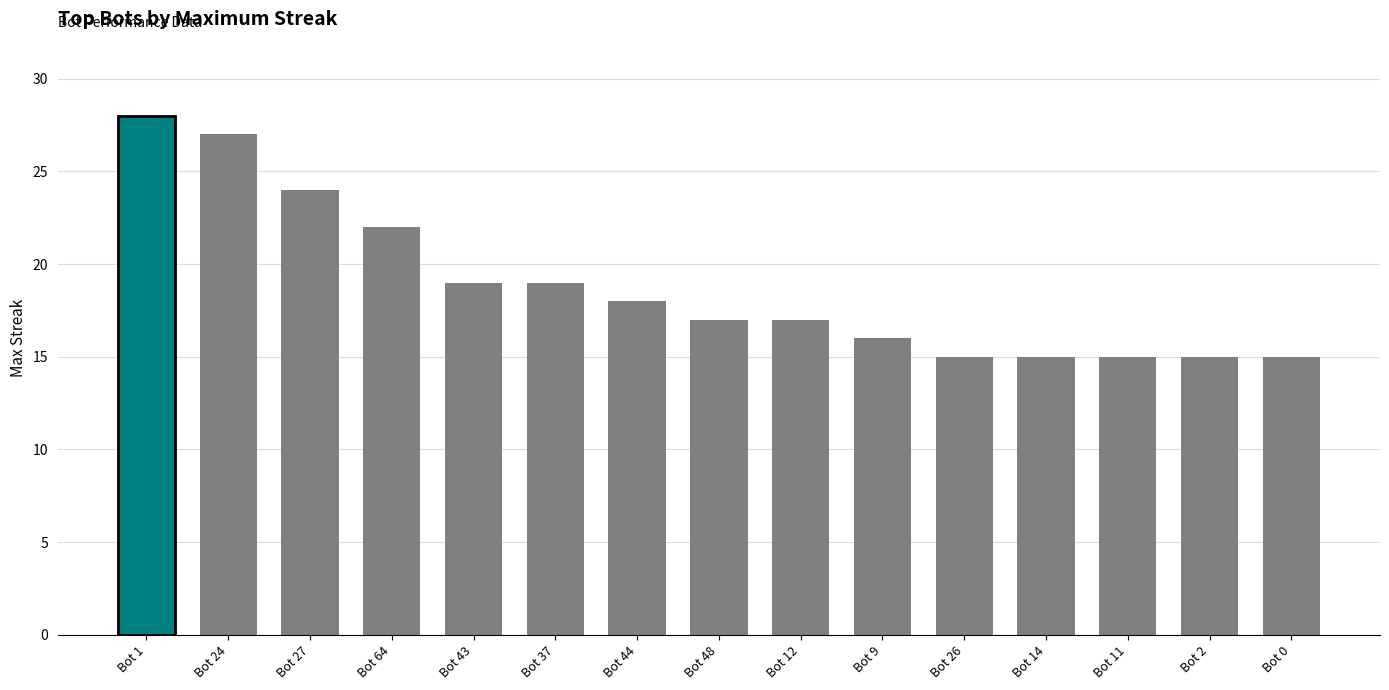

What is the average value?

19